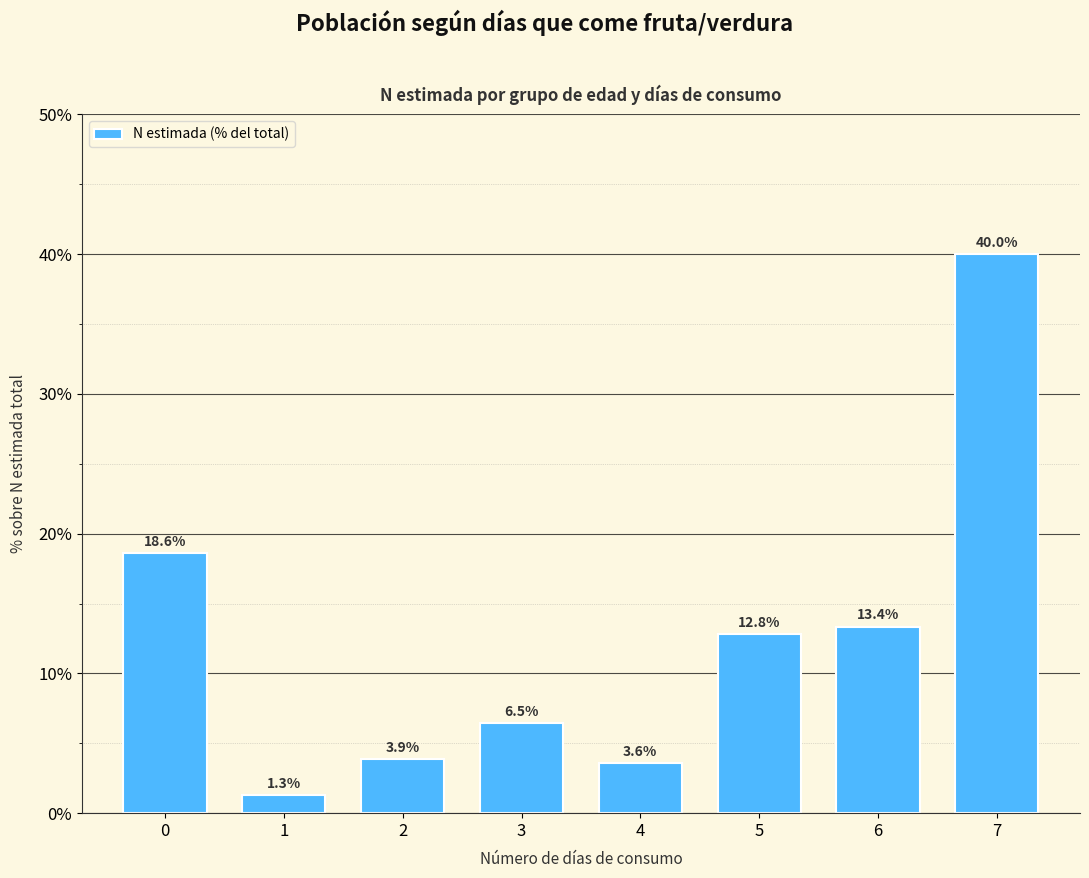

Reading right to left, extract all data points from this chart.

40.0	13.4	12.8	3.6	6.5	3.9	1.3	18.6